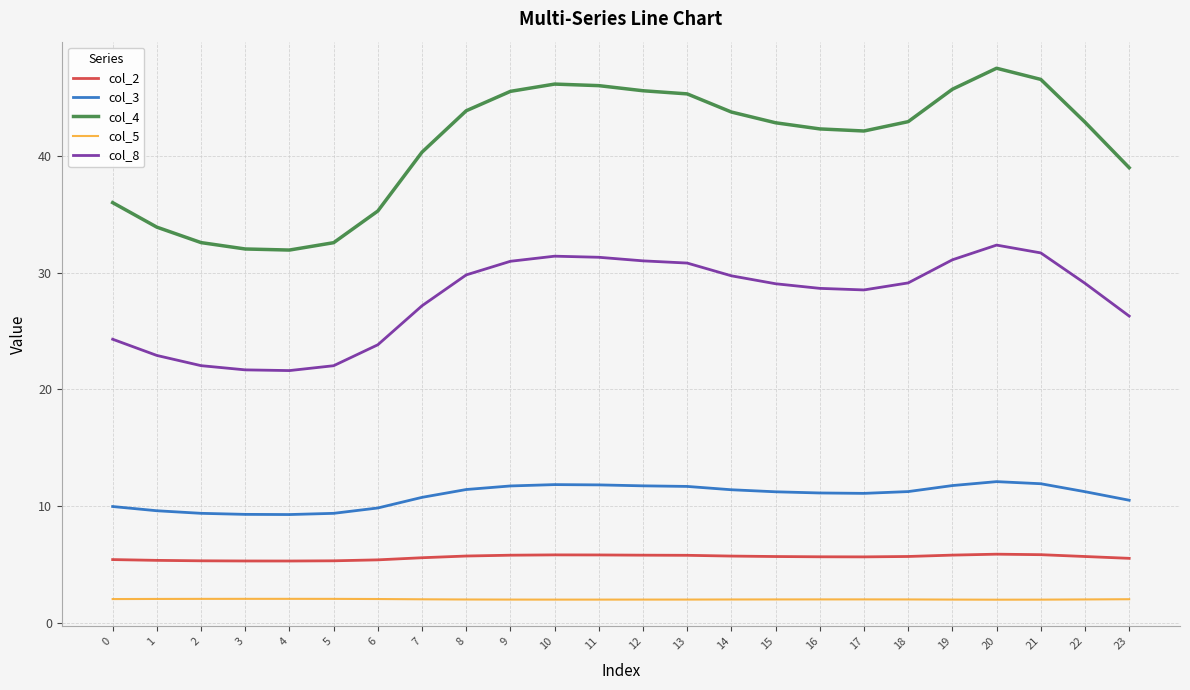

What is the maximum value shown in the chart?

47.5